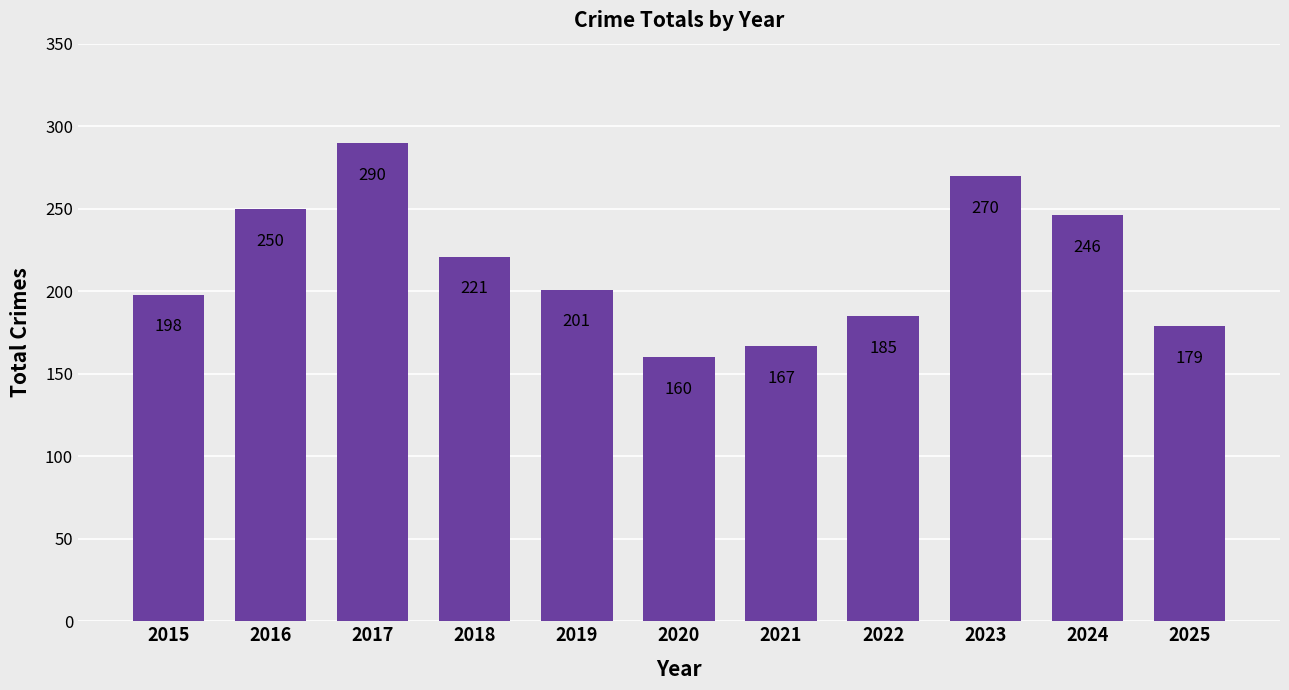

What is the ratio of the value at 2022 to the value at 2023?

0.7